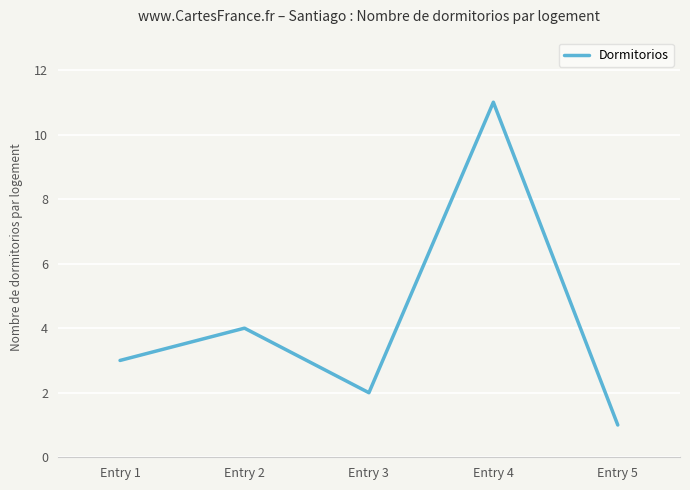

How many values are below 3?

2